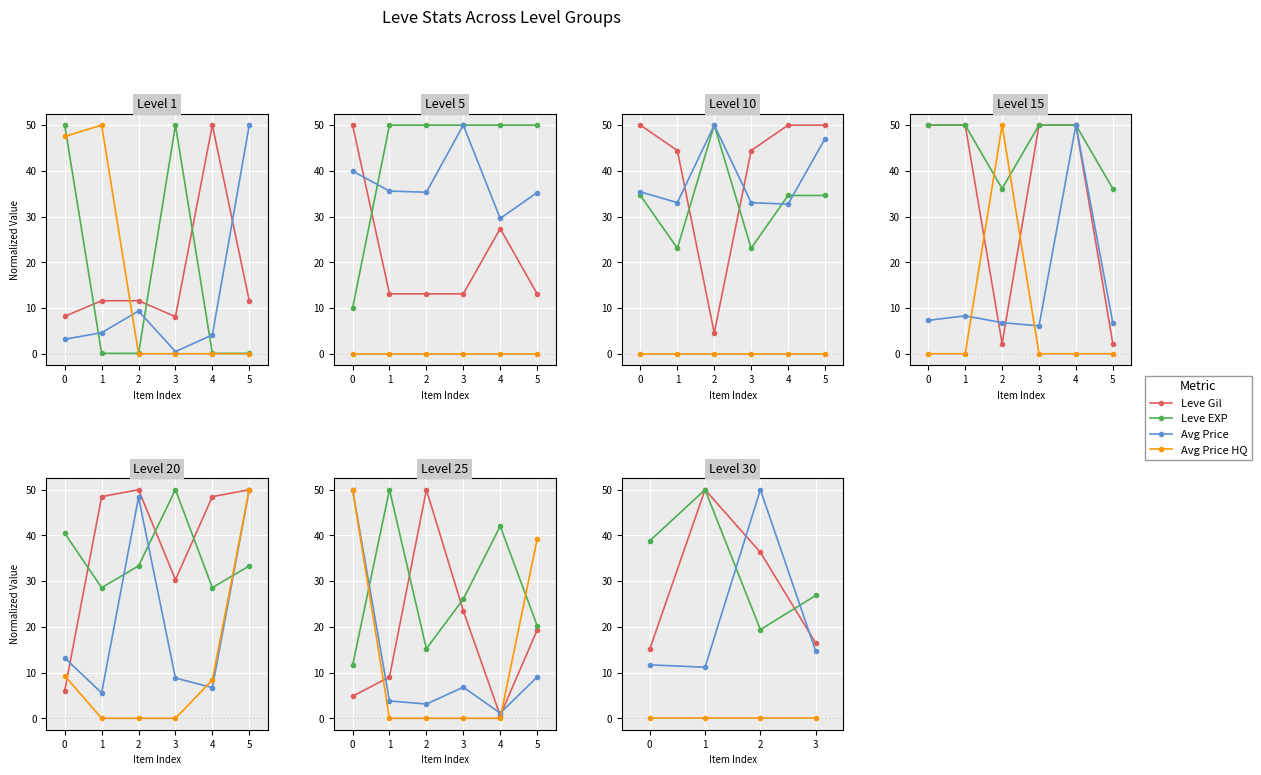

What is the difference between the highest and lowest values at 1?

50.0